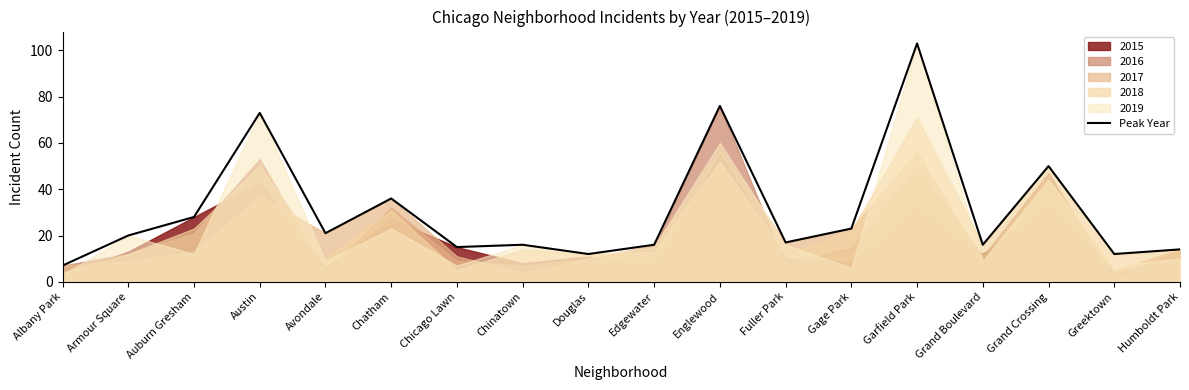

Reading left to right, transcribe all the data shown in this chart.

Albany Park=7	Armour Square=20	Auburn Gresham=28	Austin=73	Avondale=21	Chatham=36	Chicago Lawn=15	Chinatown=16	Douglas=12	Edgewater=16	Englewood=76	Fuller Park=17	Gage Park=23	Garfield Park=103	Grand Boulevard=16	Grand Crossing=50	Greektown=12	Humboldt Park=14